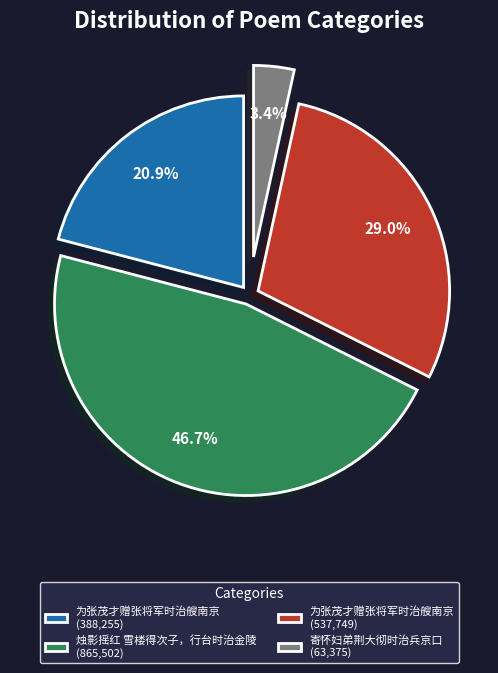

To the nearest percent, what is the difference between the largest and smallest slice percentages?

43%